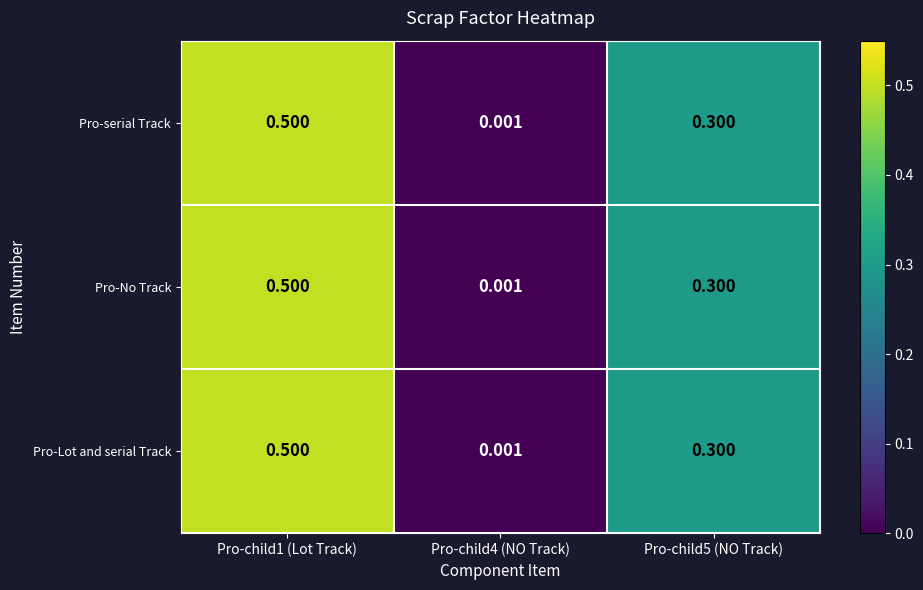

At which category is the sum across all series the highest?

Pro-child1 (Lot Track)